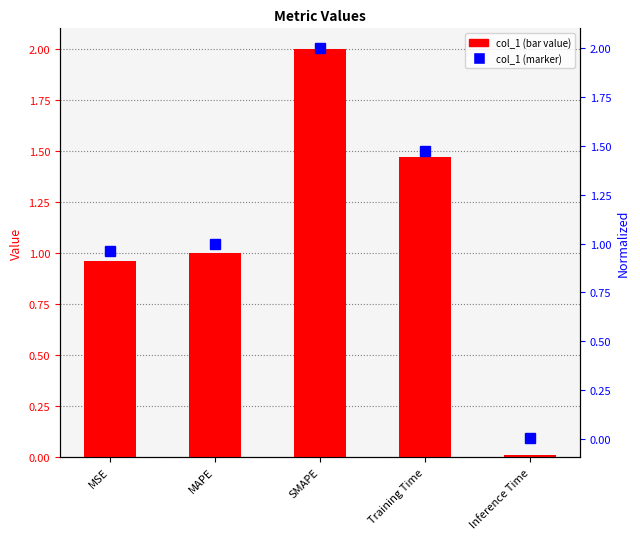

What position from the right is Training Time?

2